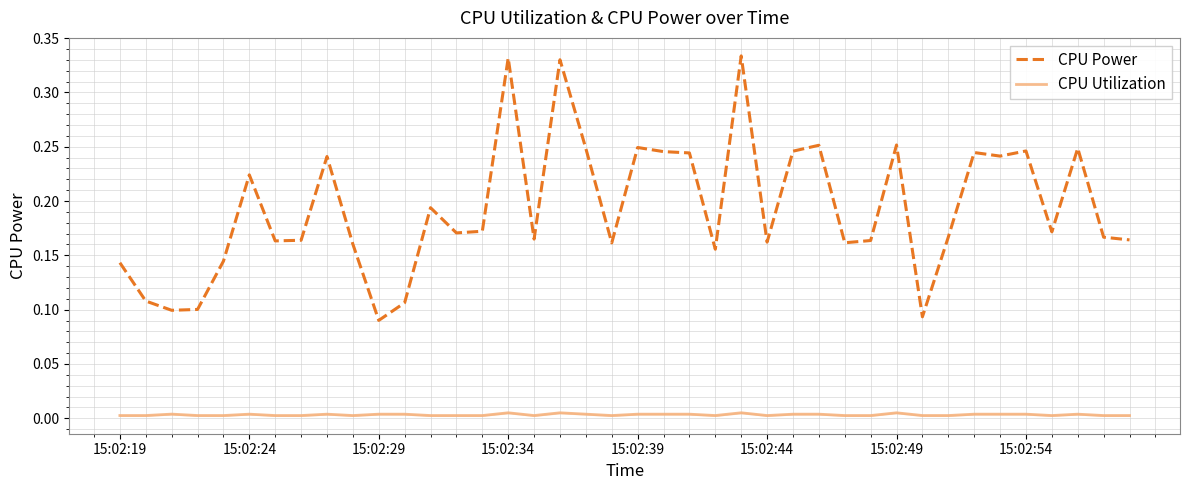

True or false: CPU Utilization and CPU Power cross at least once.

False